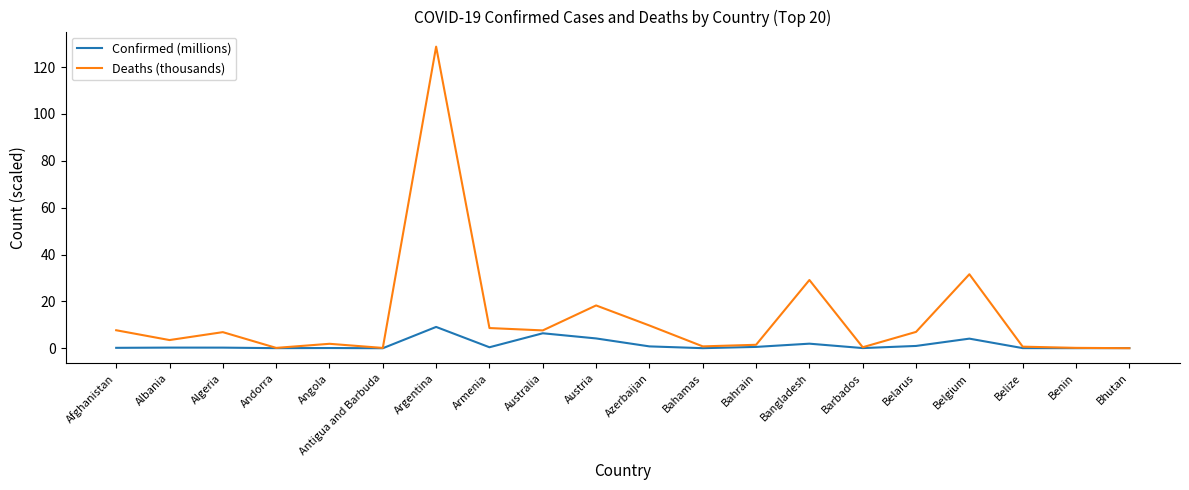

Which category has the highest value across all series?

Argentina